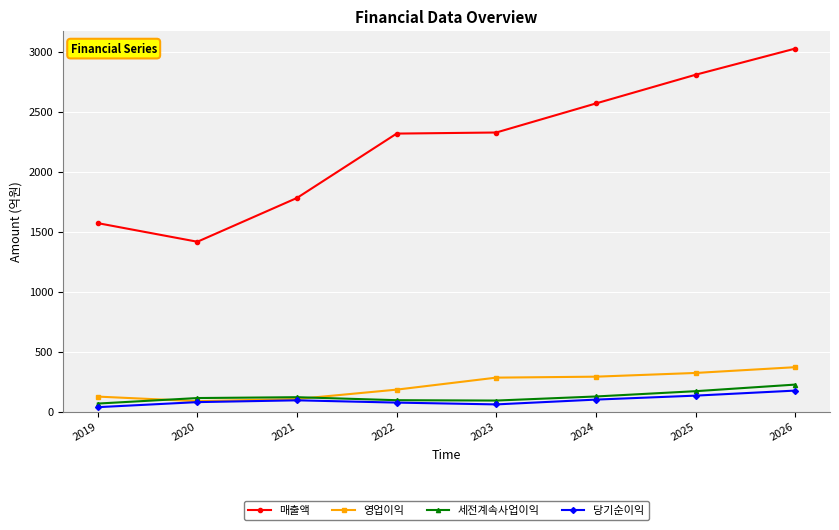

What is the difference between the highest and lowest values at 2022?

2241